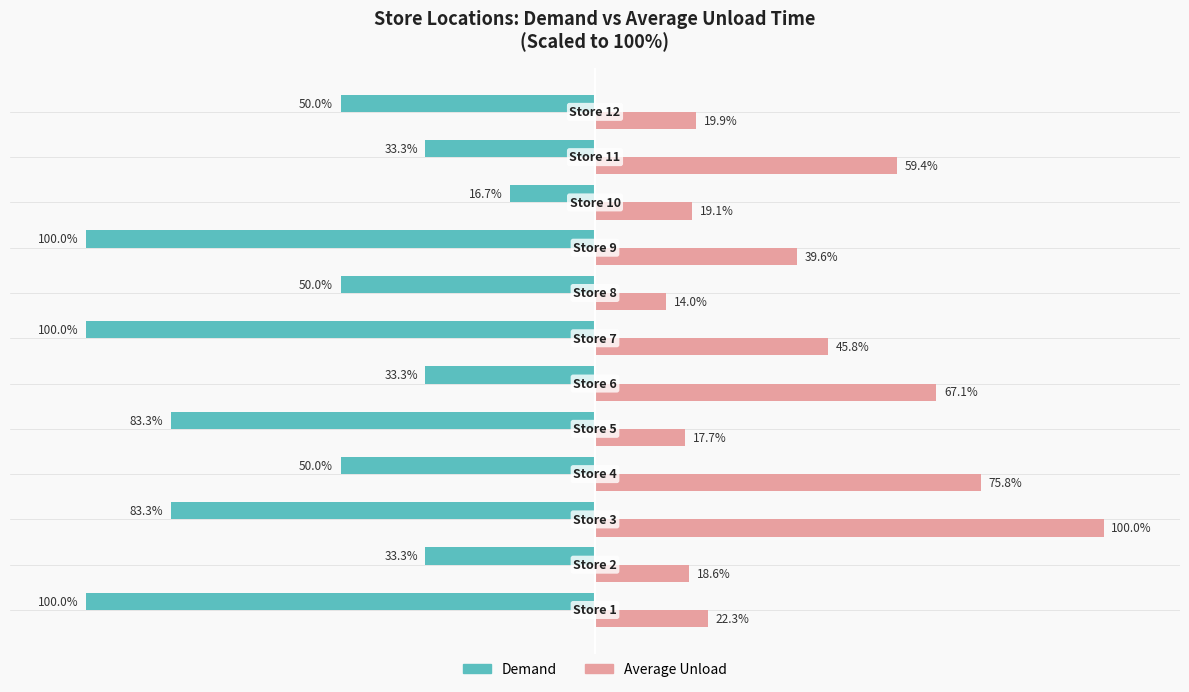

Which series has the largest total across all categories?

Average Unload